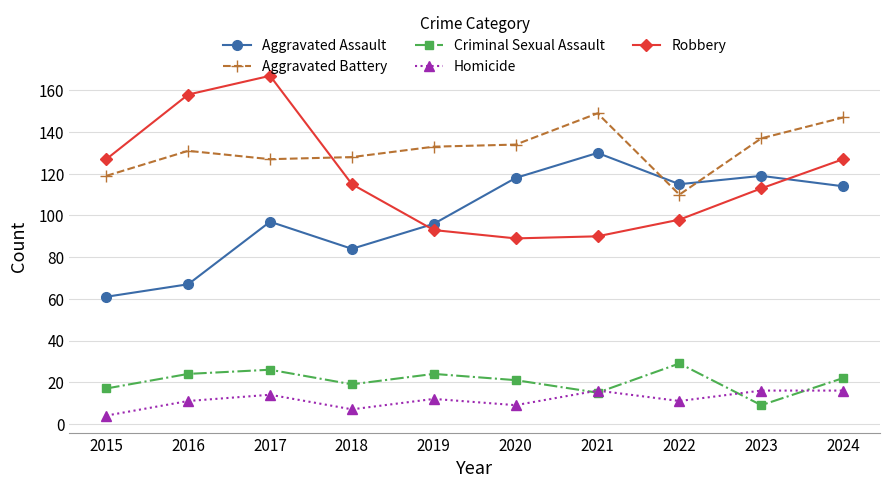

Reading left to right, list all the values displayed in this chart.

Aggravated Assault: 61	67	97	84	96	118	130	115	119	114
Aggravated Battery: 119	131	127	128	133	134	149	110	137	147
Criminal Sexual Assault: 17	24	26	19	24	21	15	29	9	22
Homicide: 4	11	14	7	12	9	16	11	16	16
Robbery: 127	158	167	115	93	89	90	98	113	127